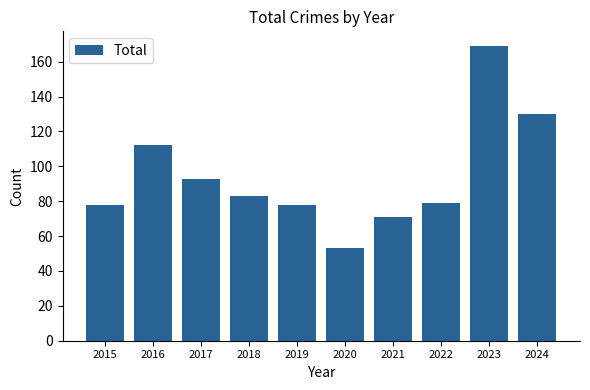

Reading left to right, list all the values displayed in this chart.

78	112	93	83	78	53	71	79	169	130